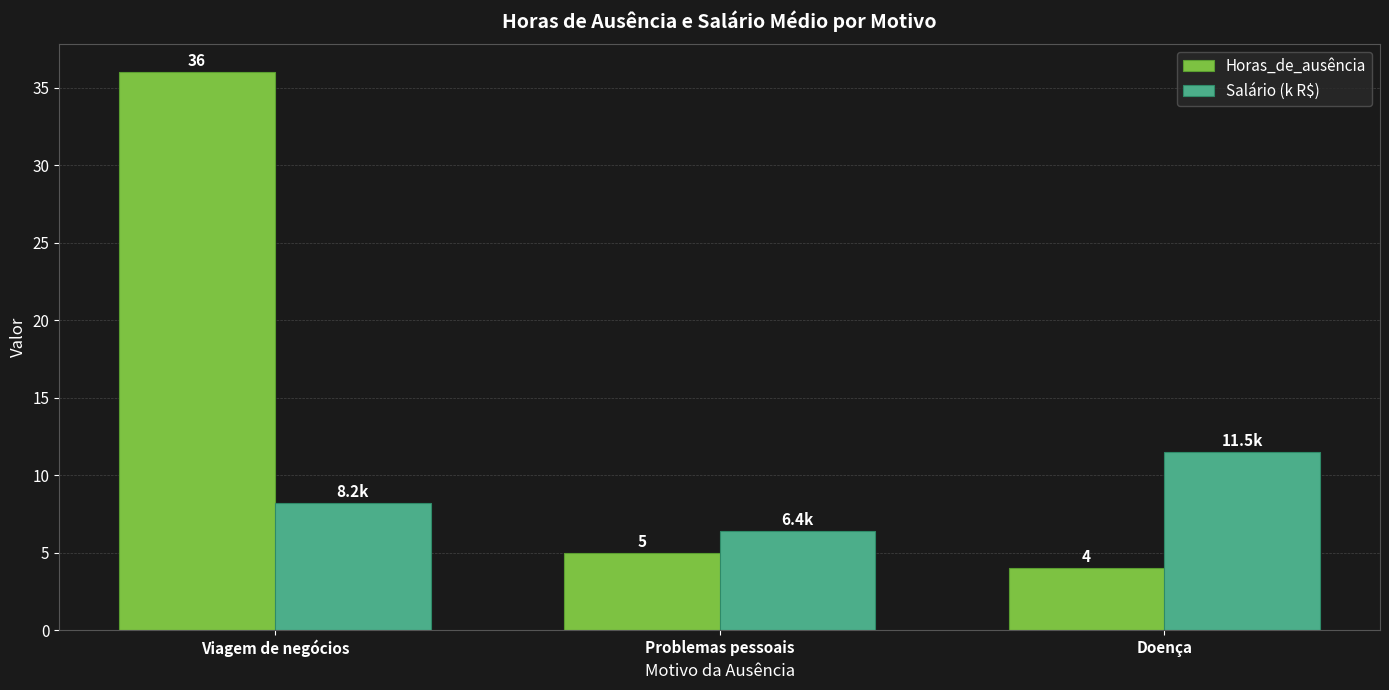

True or false: Horas_de_ausência has a value of 1.9 at Problemas pessoais.

False